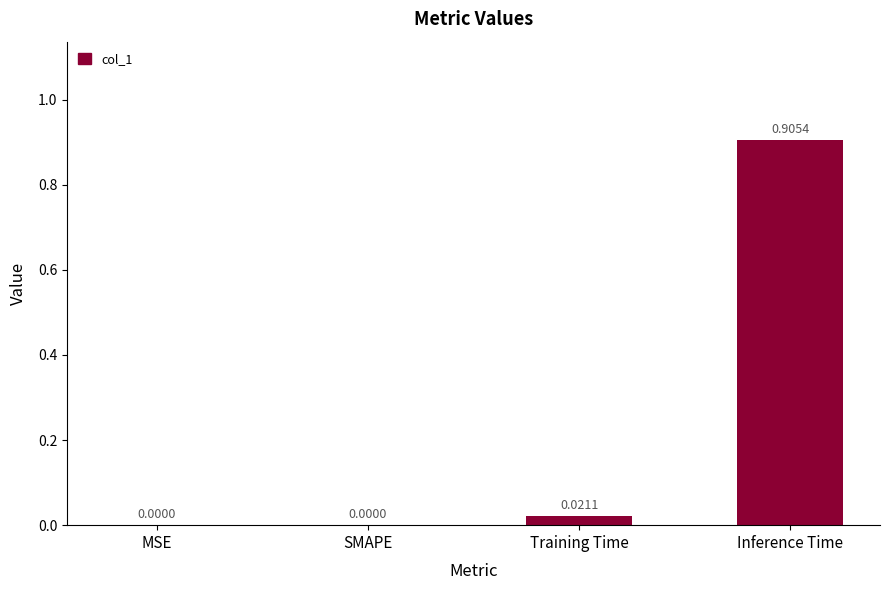

Count the number of categories in the chart.

4